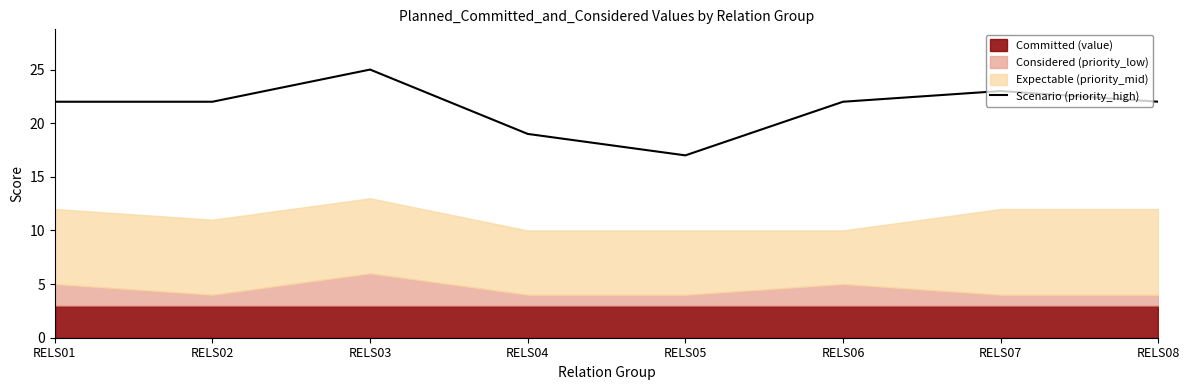

Count the values in the range 22 to 23.

5